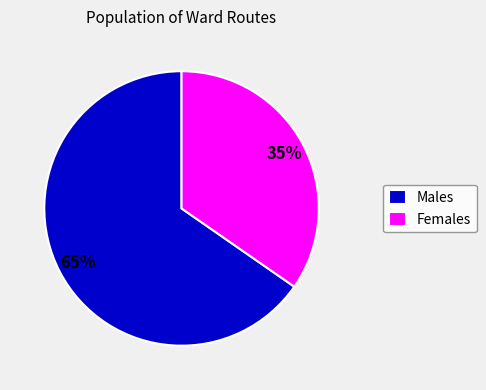

To the nearest percent, what portion does Males represent?

65%